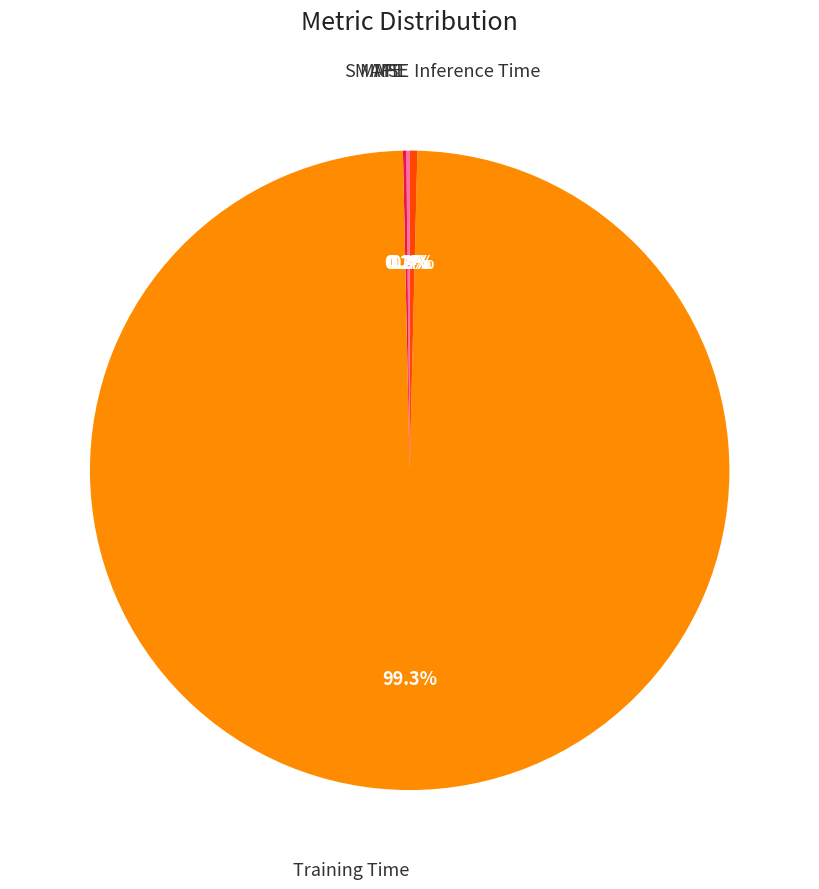

Which slice is the largest?

Training Time